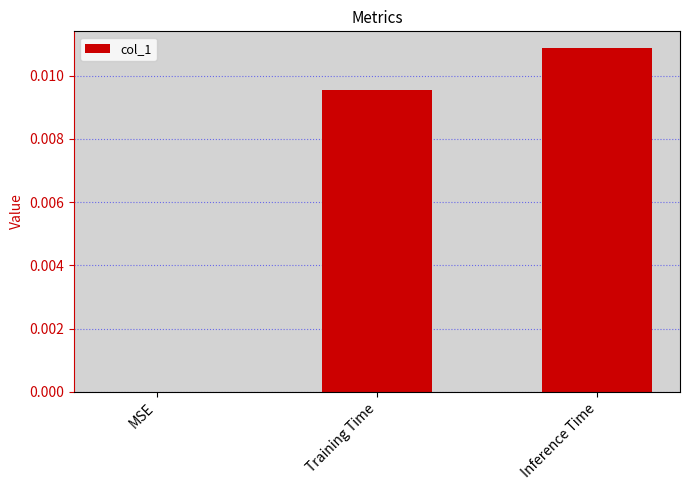

Which category has the highest value across all series?

Inference Time